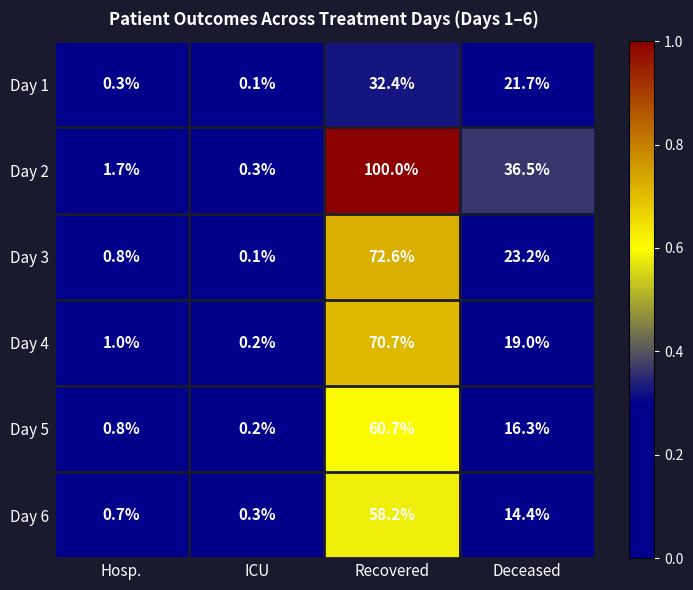

What is the difference between the Day 5 values at Deceased and Recovered?

44.4